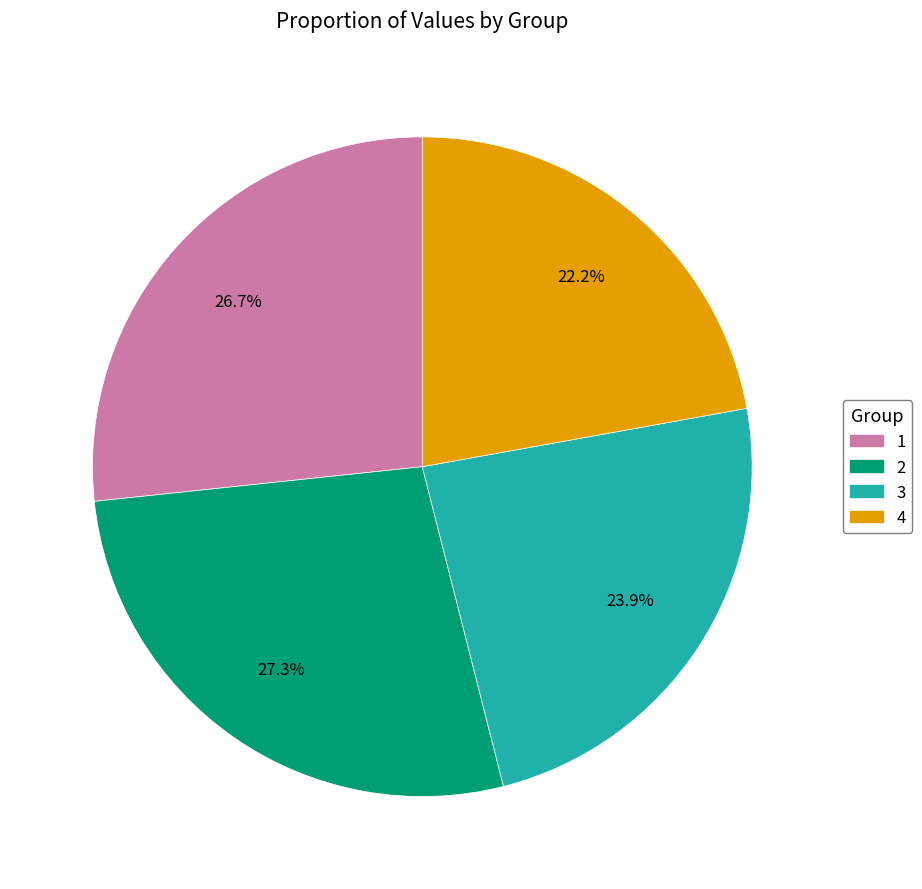

To the nearest percent, what portion does 2 represent?

27%